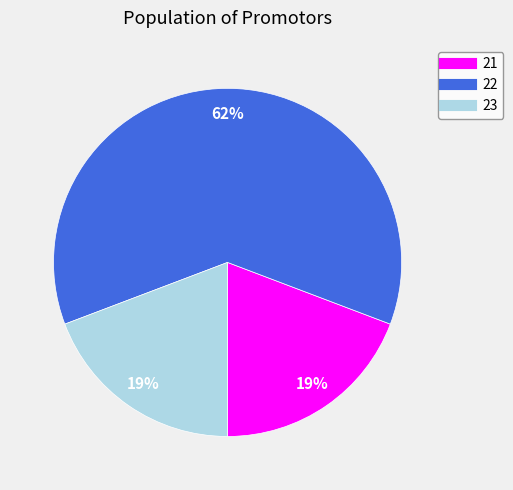

The 21 slice represents 19% of the pie. True or false?

True